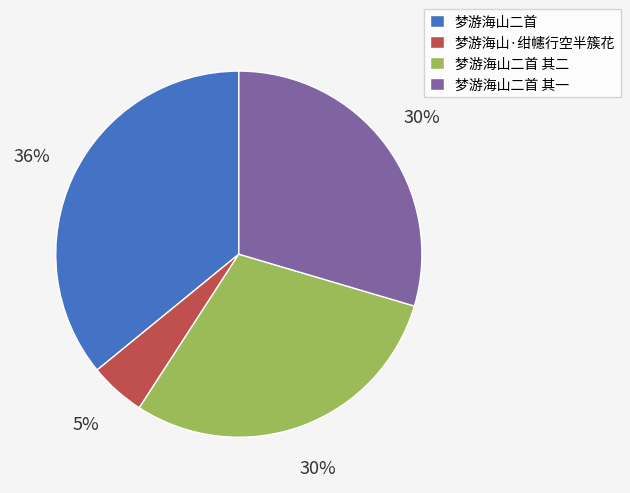

How many segments does this pie chart have?

4